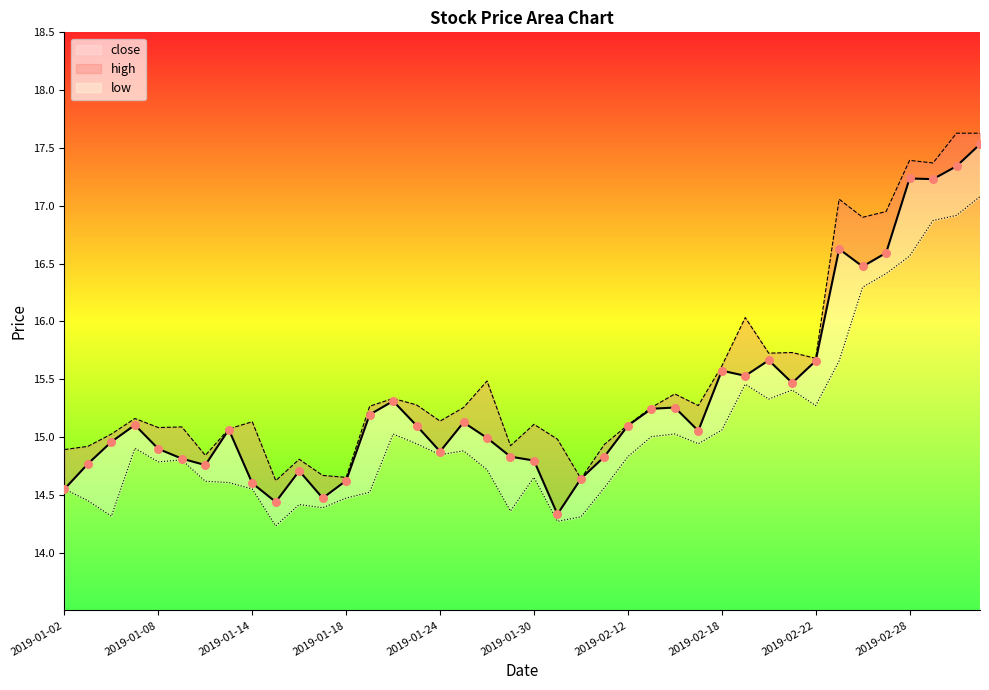

What is the change in value from 2019-02-11 to 2019-02-21?

+0.6